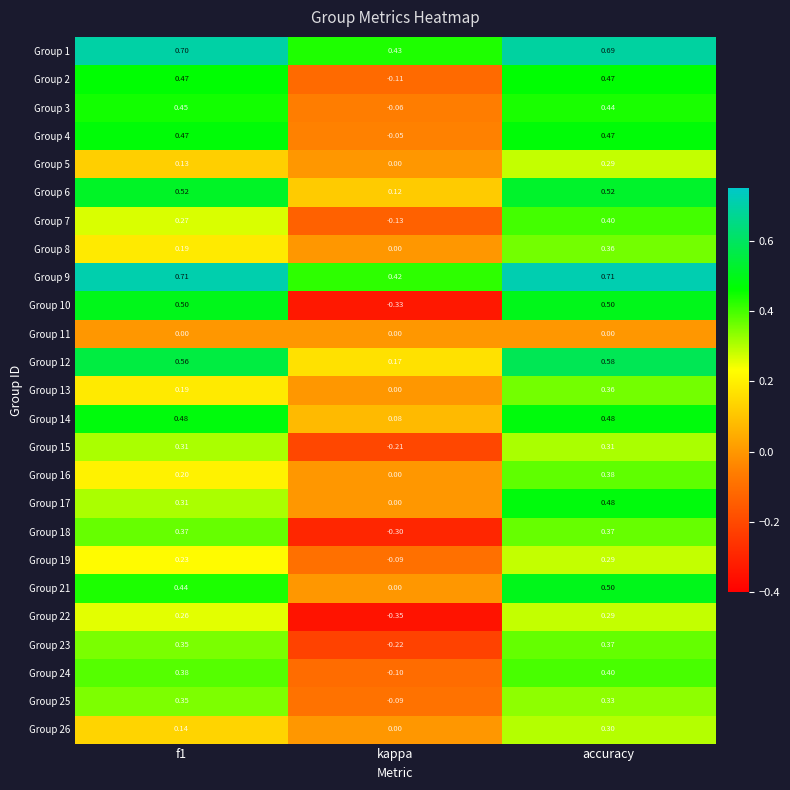

Is the value of Group 15 at f1 greater than the value of Group 4 at accuracy?

No